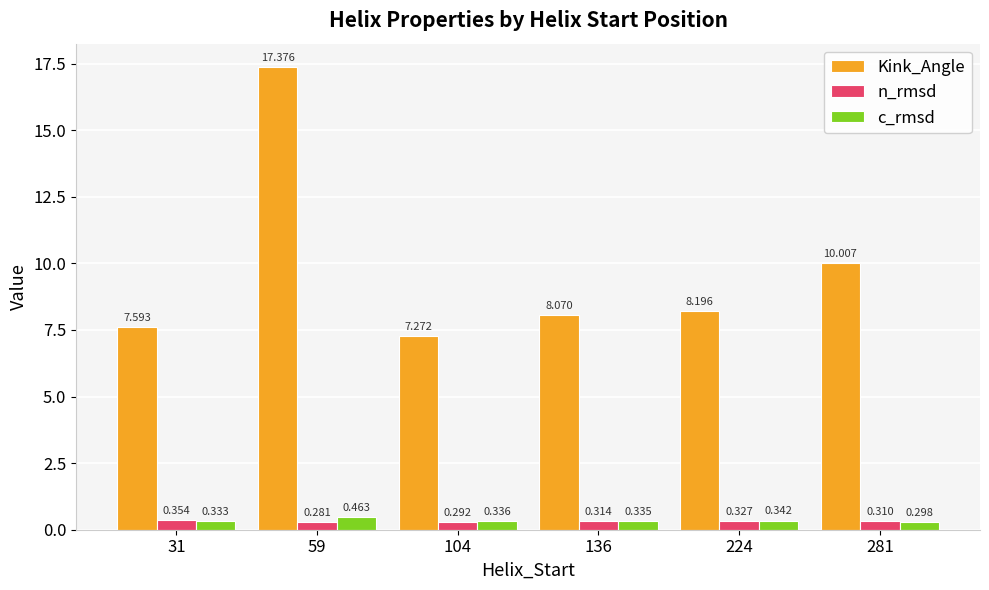

Which series has the largest range (max minus min)?

Kink_Angle